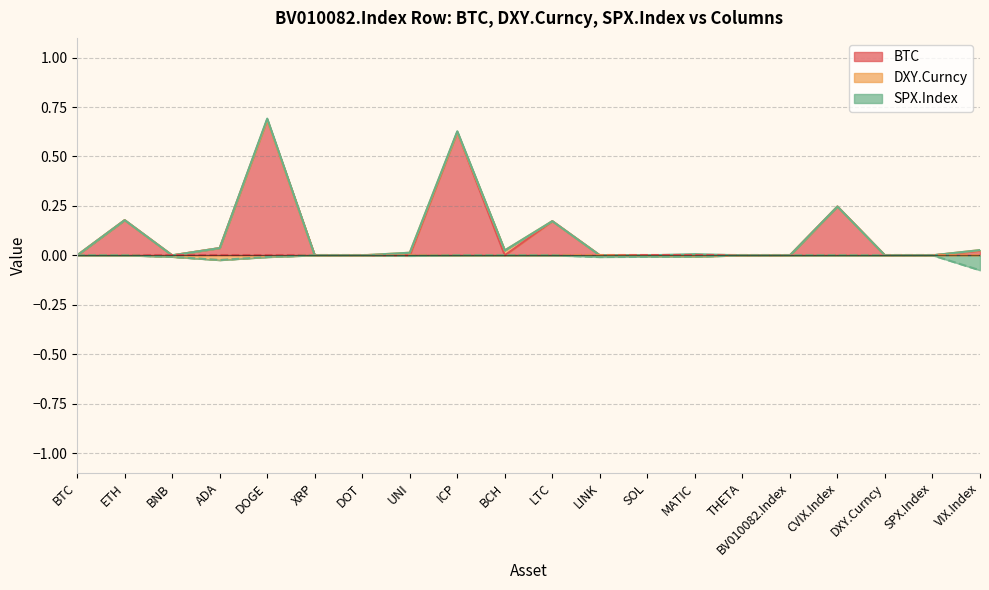

At which category is the sum across all series the highest?

DOGE